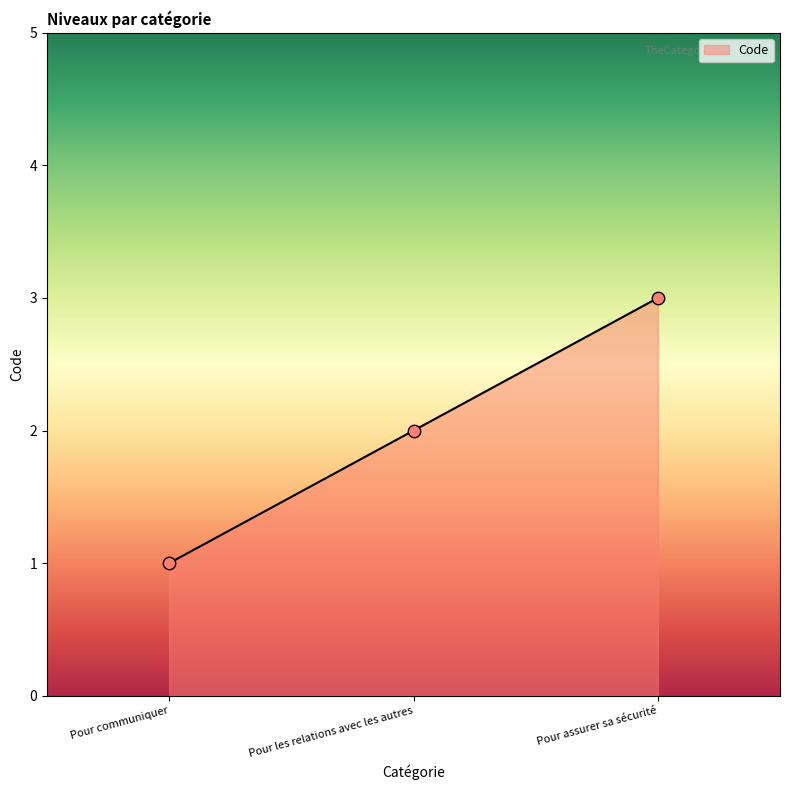

What is the change in value from Pour communiquer to Pour assurer sa sécurité?

+2